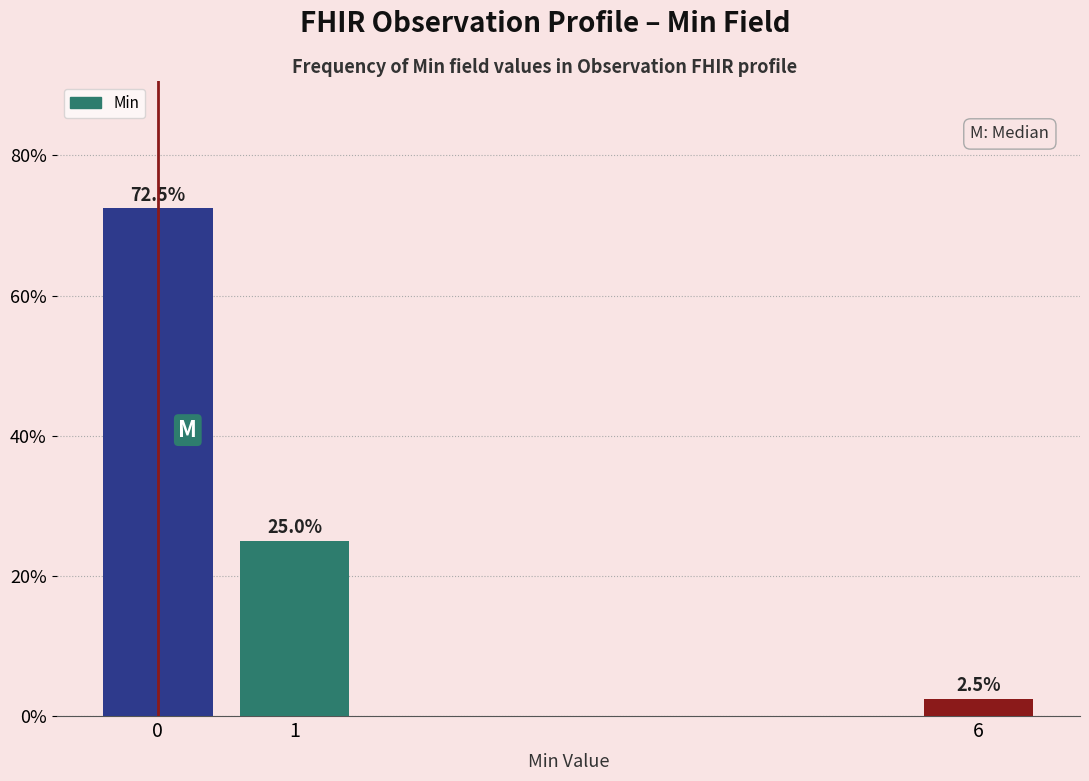

Reading left to right, list all the values displayed in this chart.

72.5	25.0	2.5